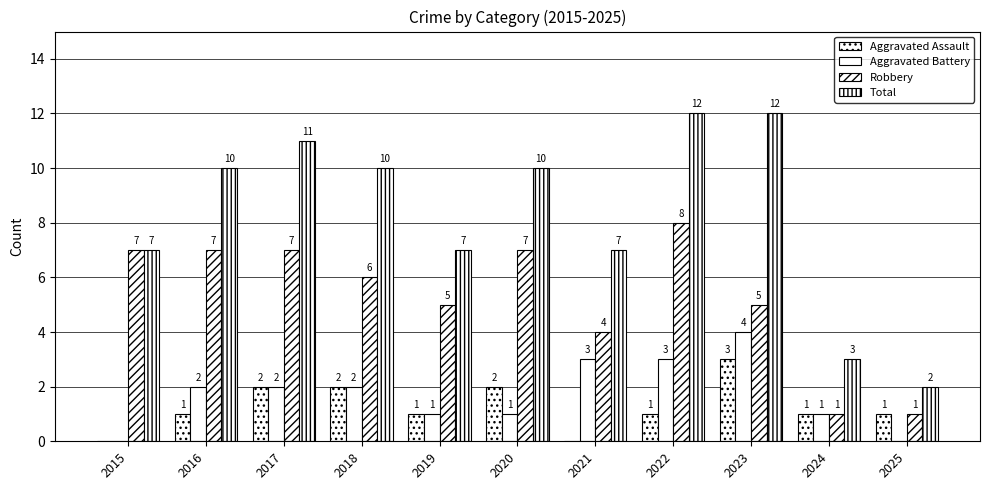

How many distinct data groups are displayed?

4